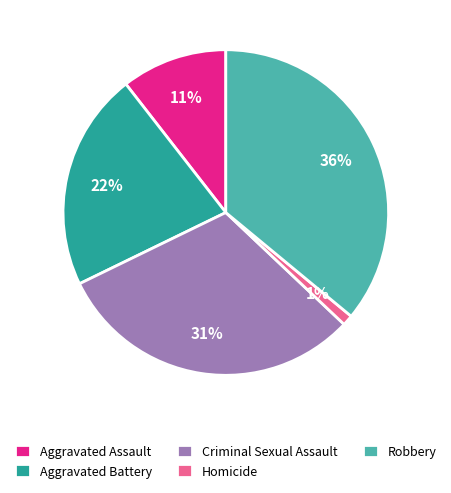

What is the largest slice in the pie chart?

Robbery